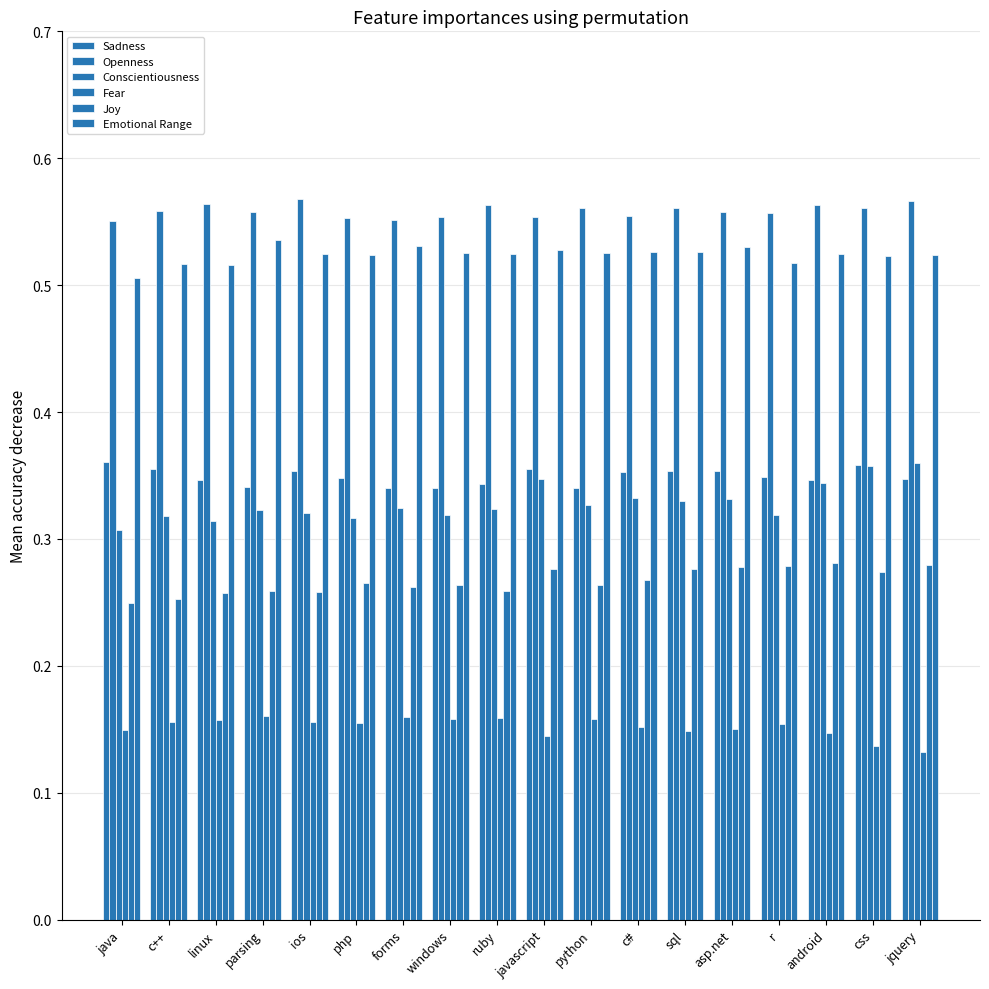

Which has a higher value, windows or sql?

sql